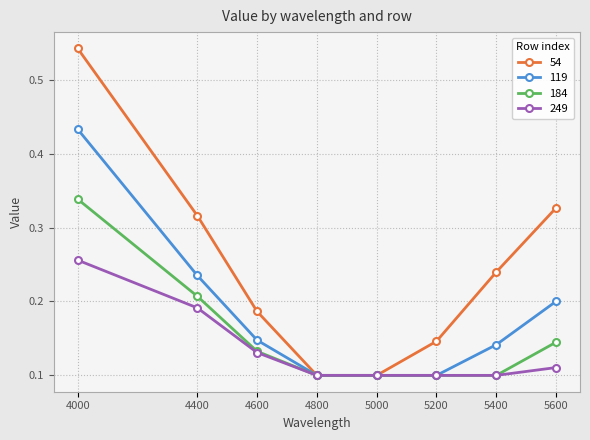

Between 4000 and 4400, which series saw the biggest shift?

54